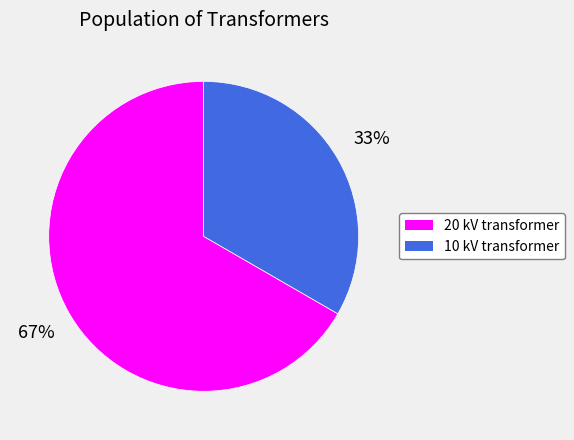

To the nearest percent, what is the average slice percentage?

50%